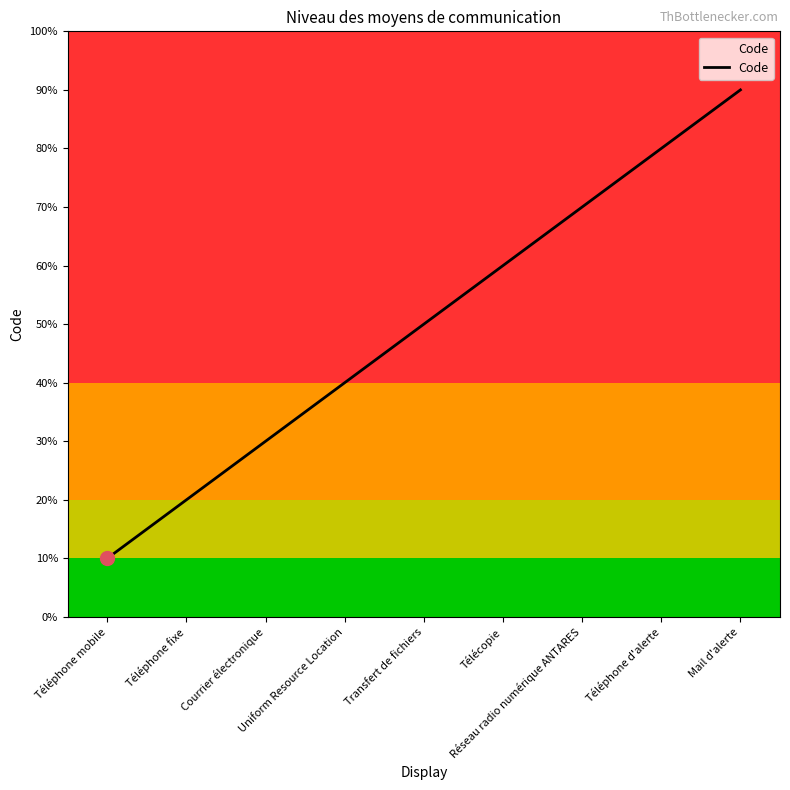

Approximately how many times larger is the value at Réseau radio numérique ANTARES compared to Transfert de fichiers?

1.4